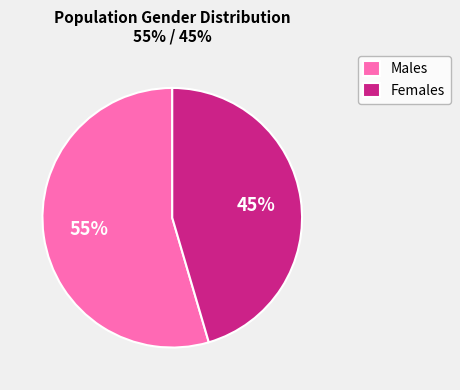

Combined, do Females and Males account for over 50%?

Yes